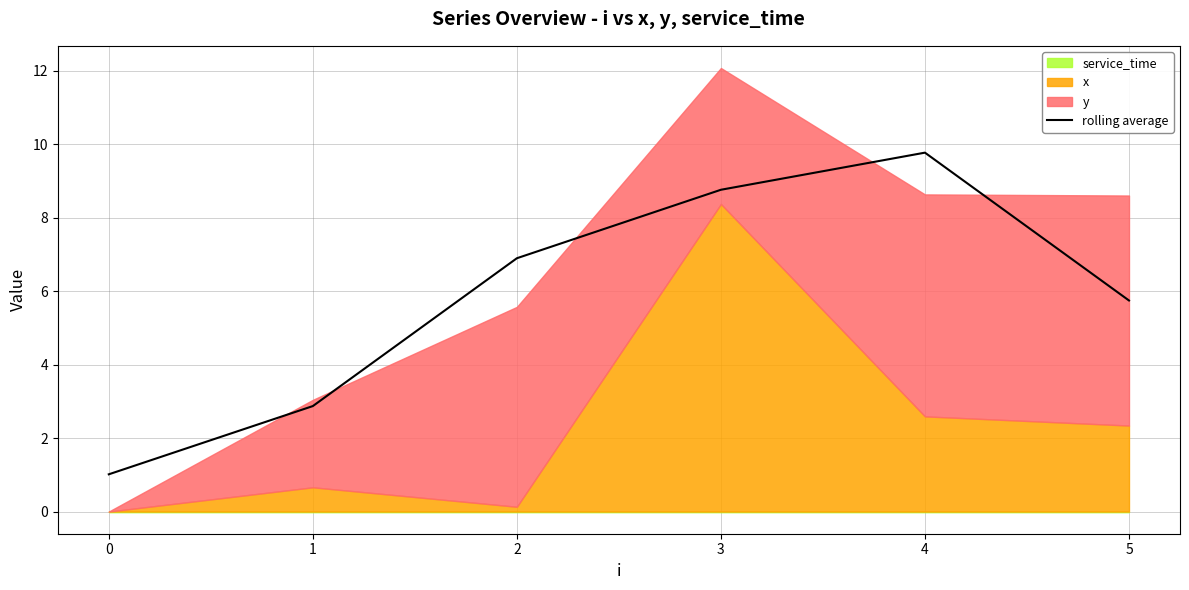

Rank the categories by value from highest to lowest.

4, 3, 2, 5, 1, 0